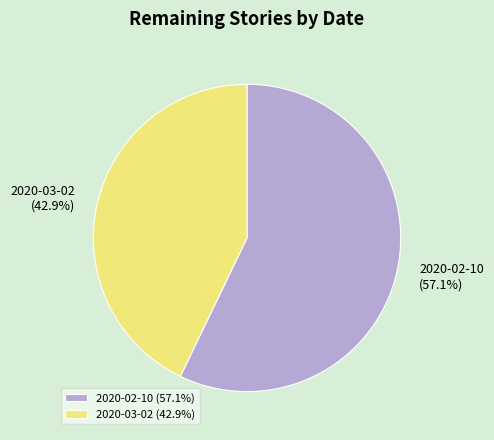

True or false: 2020-02-10 accounts for 57% of the total.

True